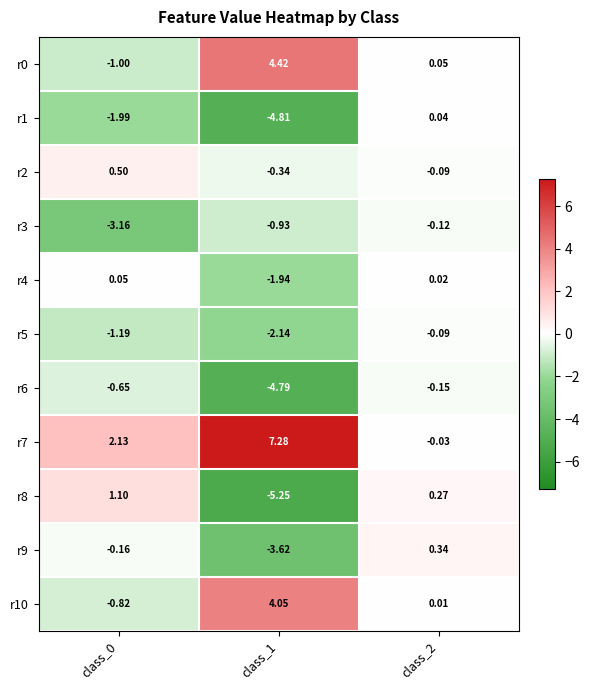

Is the value of r6 at class_0 greater than the value of r4 at class_2?

No